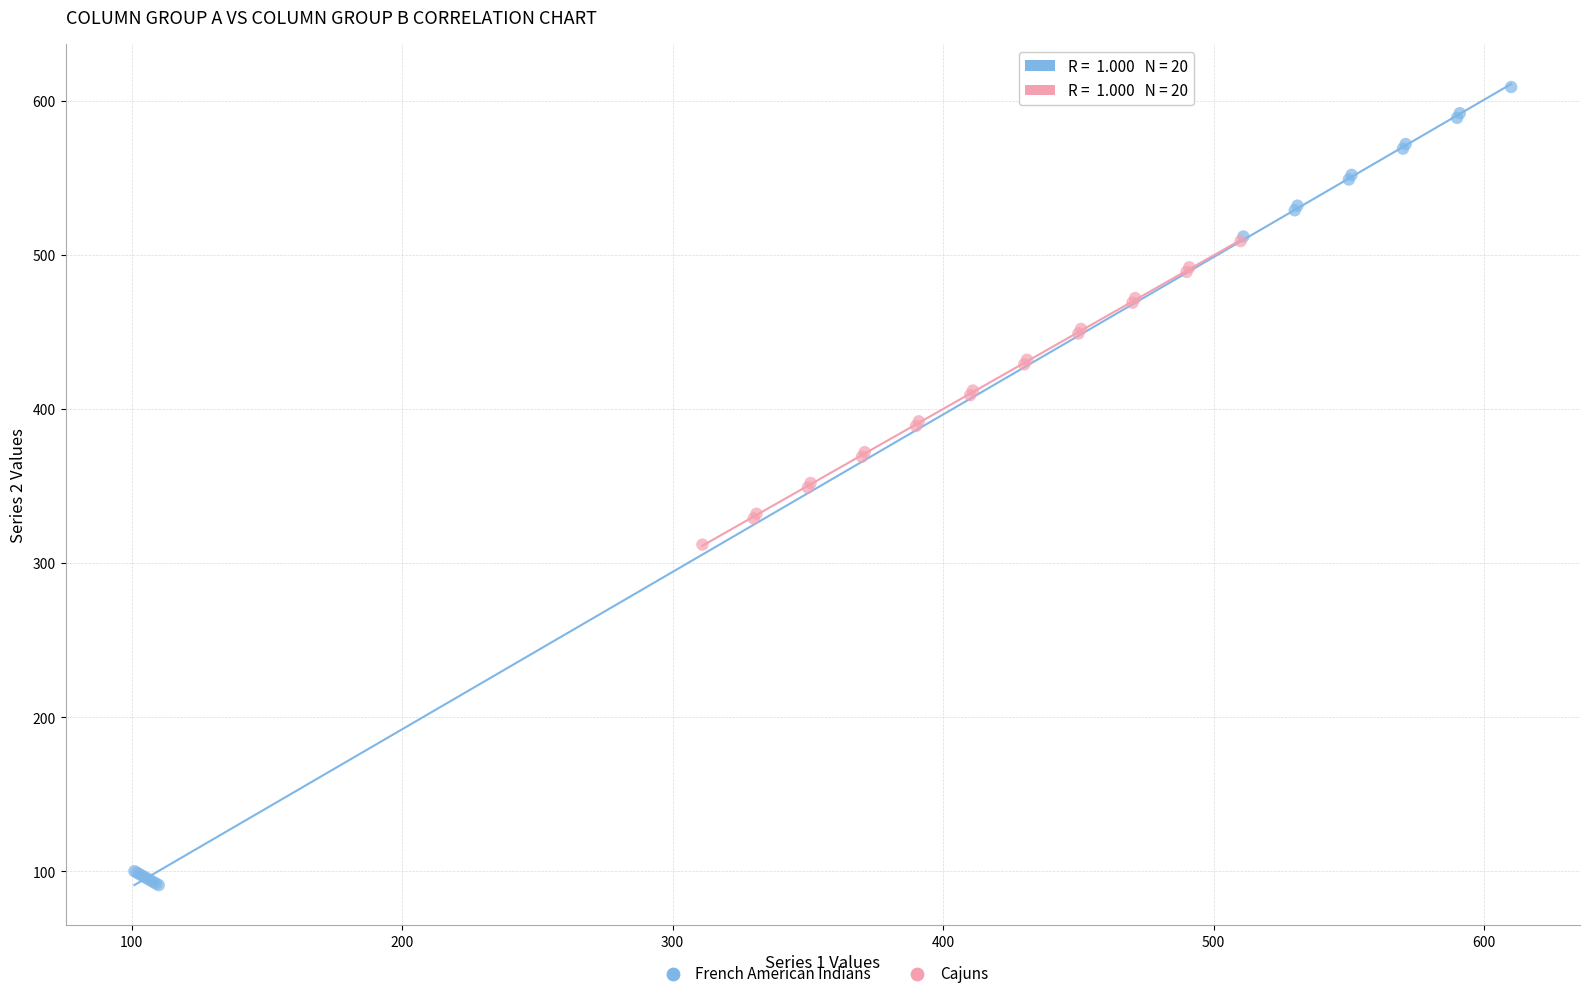

Which series reaches the minimum Y coordinate?

French American Indians